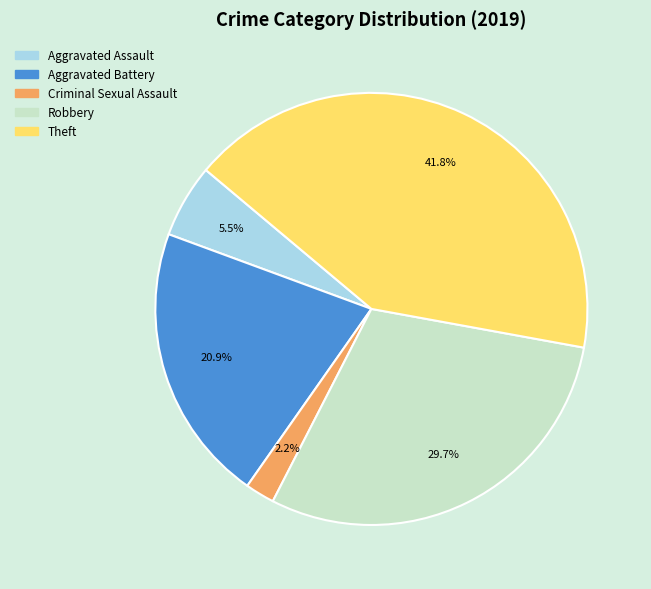

Which slice is the largest?

Theft